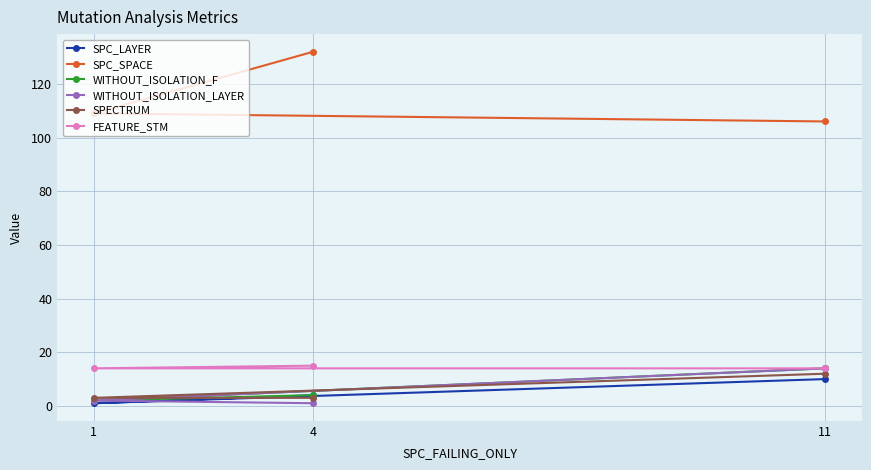

Is the value of FEATURE_STM at 4 greater than the value of WITHOUT_ISOLATION_LAYER at 4?

Yes